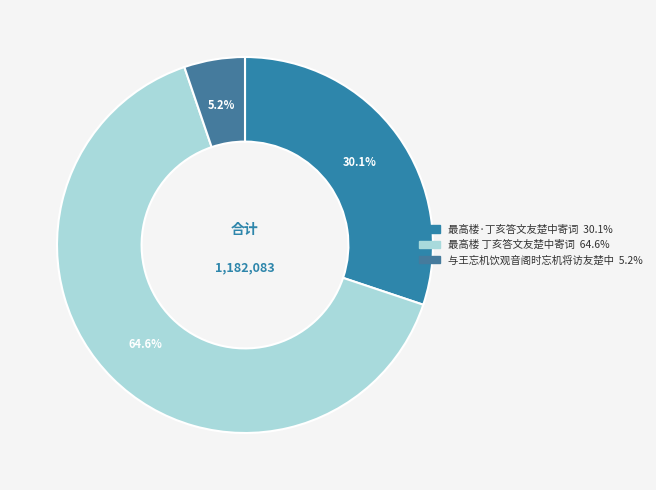

Rank the categories by value from lowest to highest.

与王忘机饮观音阁时忘机将访友楚中, 最高楼·丁亥答文友楚中寄词, 最高楼 丁亥答文友楚中寄词